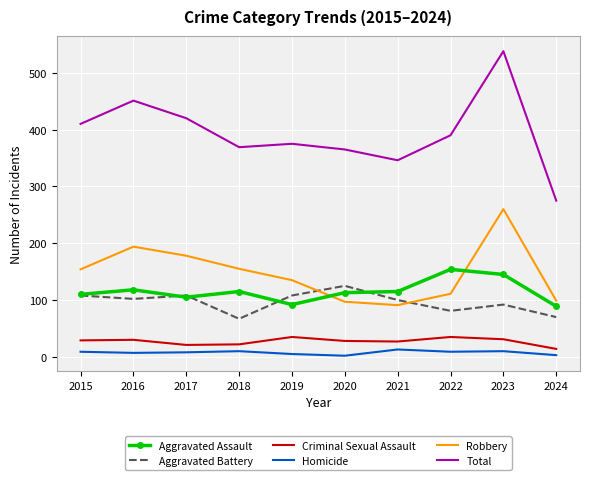

What is the difference between the maximum and minimum values in the Robbery series?

169